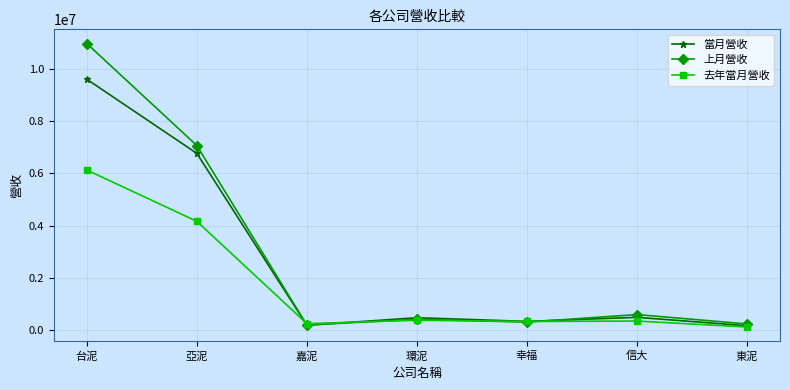

The value of 去年當月營收 at 亞泥 is 6938258. True or false?

False